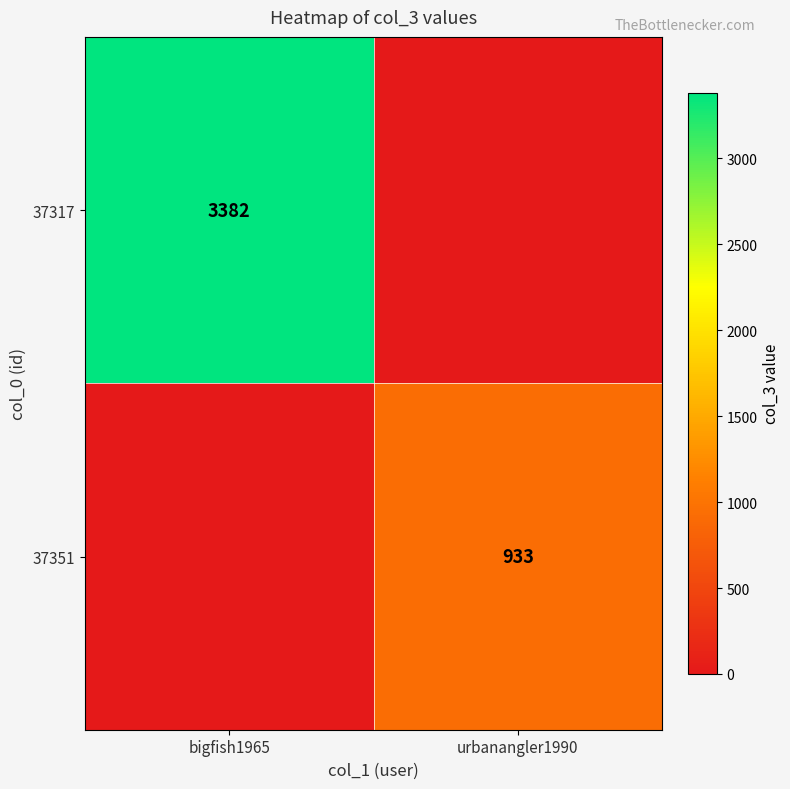

True or false: 37317 has a value of 3382 at bigfish1965.

True